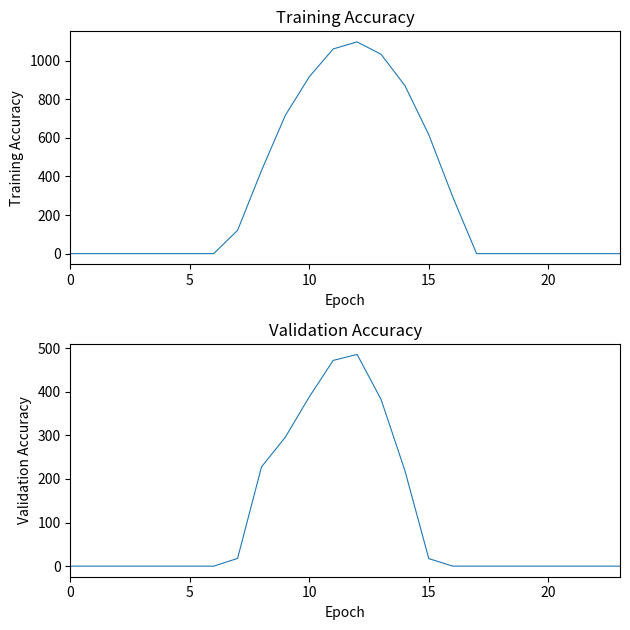

What is the label of the 11th point from the right?

13